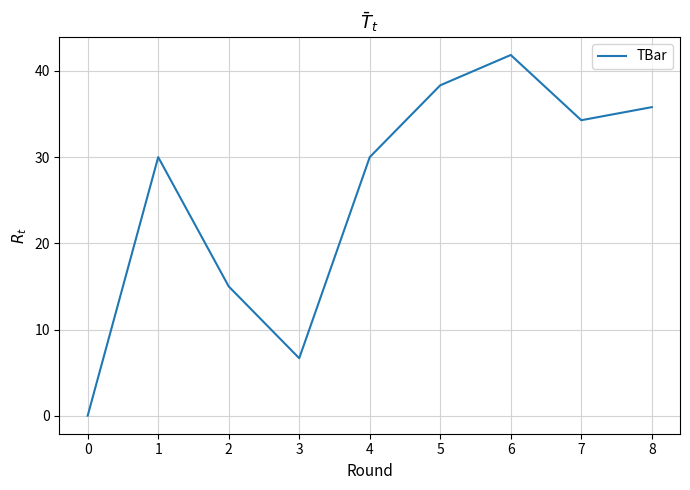

What is the difference between the maximum and second lowest values?

35.2